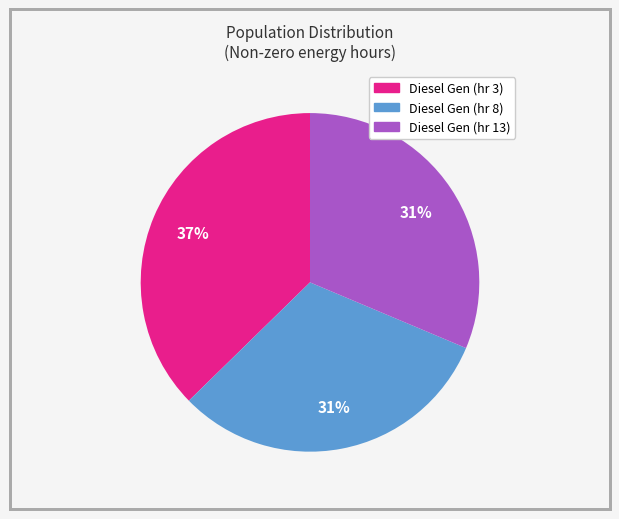

Does any single category account for the majority?

No